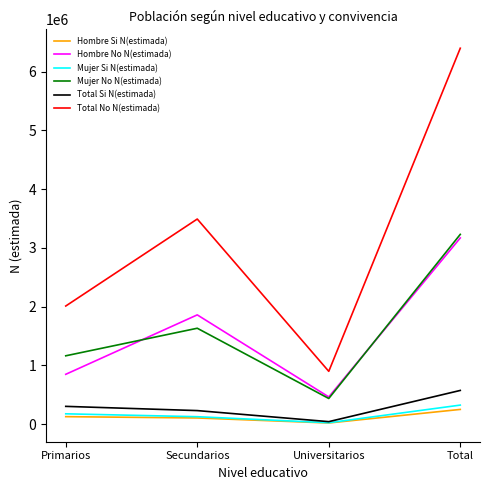

What is the difference between the second highest and second lowest values in the Hombre No N(estimada) series?

1011955